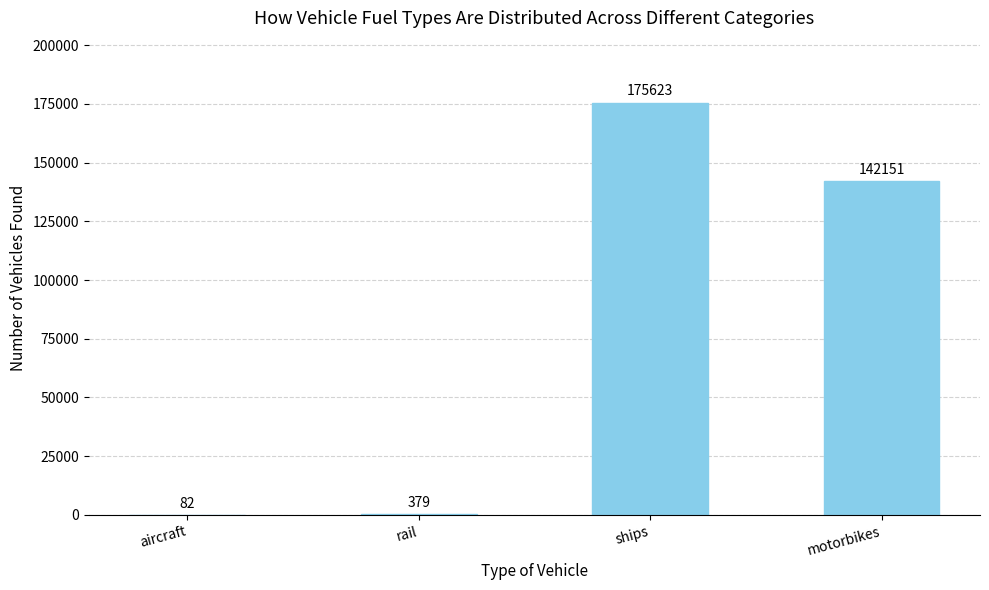

What is the change in value from aircraft to ships?

+175541